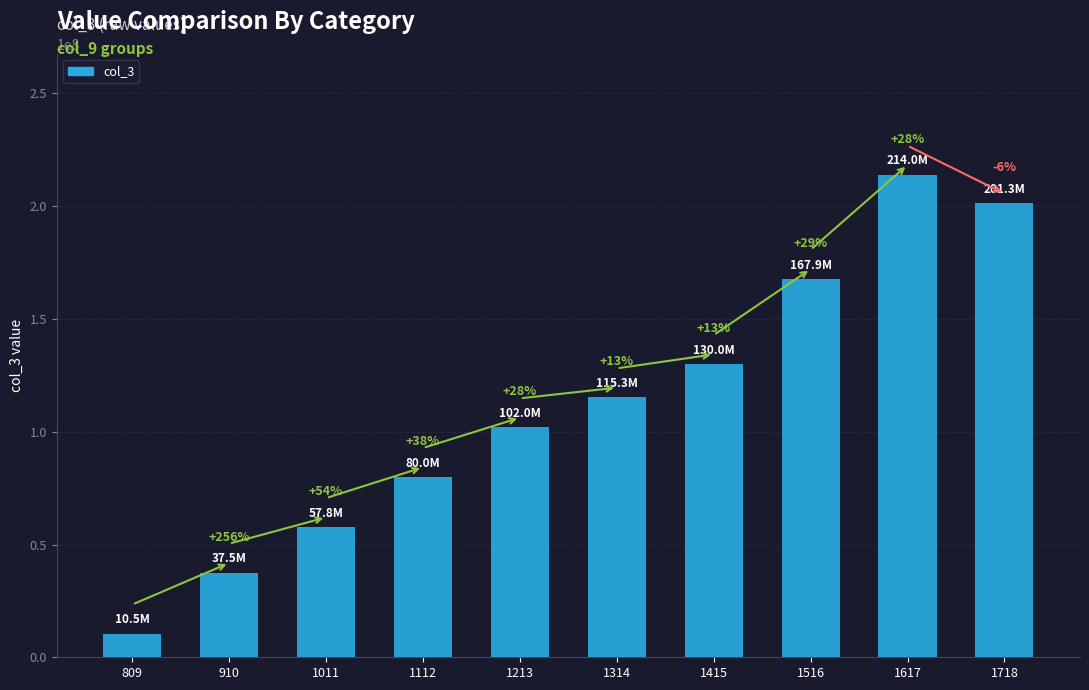

How many bars are there in total?

10